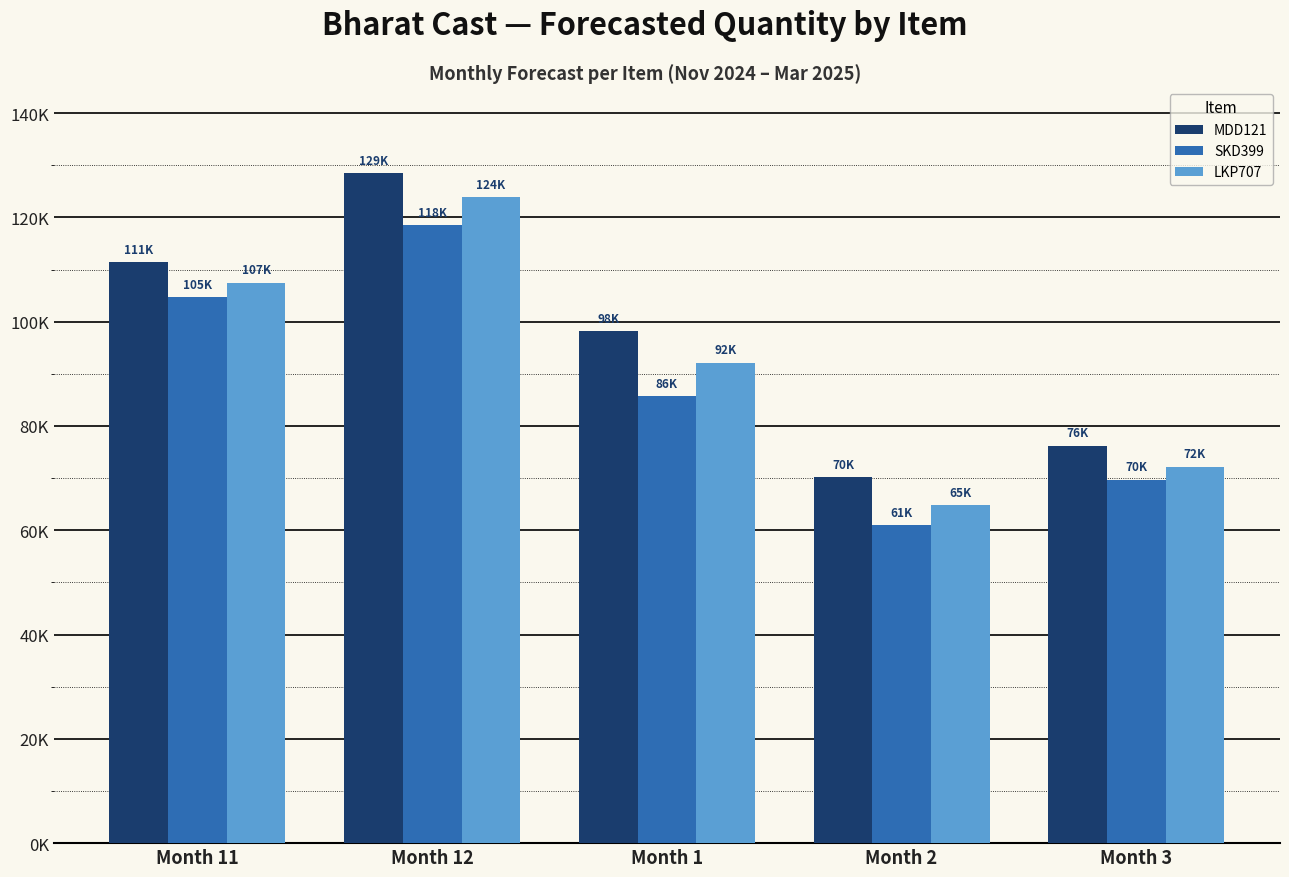

Where does the SKD399 series first go above 85761?

Month 11